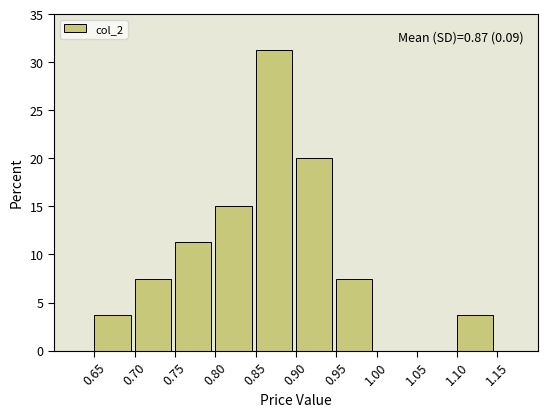

Which range on the x-axis has the tallest bar?

0.85 to 0.90